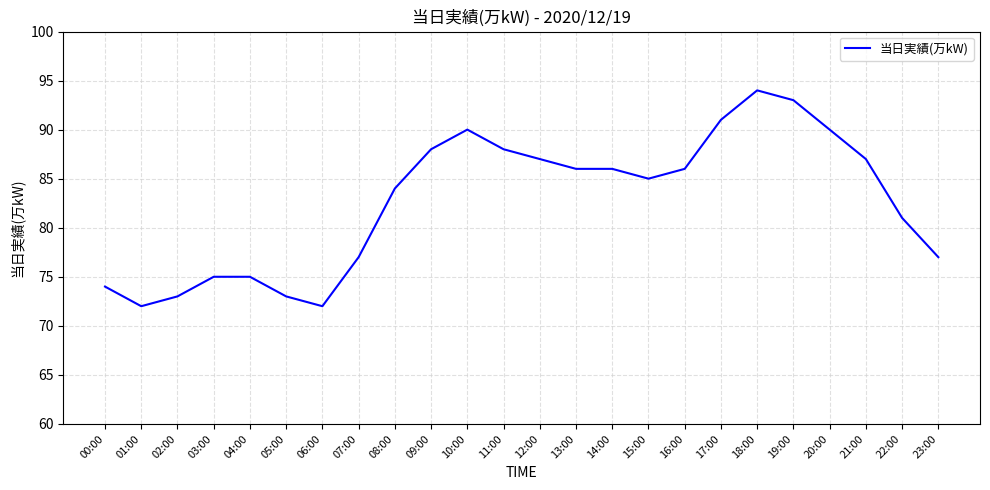

Which has a higher value, 16:00 or 01:00?

16:00